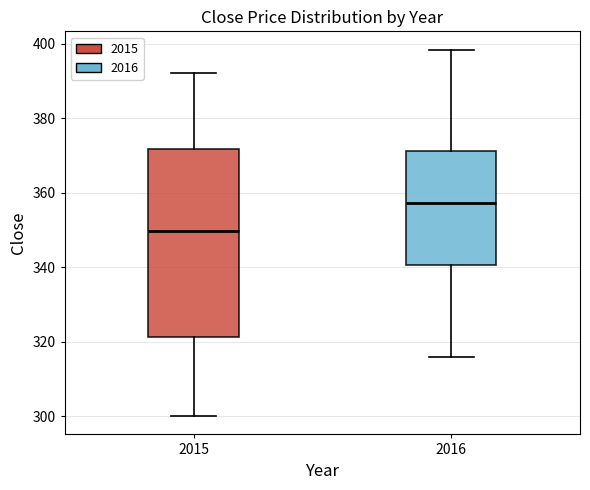

Reading left to right, read every box against the y-axis: the position of its median line, the range the box covers, and the ends of its whiskers. The values are not printed on the chart, so give them approximately, as read against the axis.

2015: median 350, box 322 to 372, whiskers 300 to 392
2016: median 358, box 340 to 372, whiskers 316 to 398